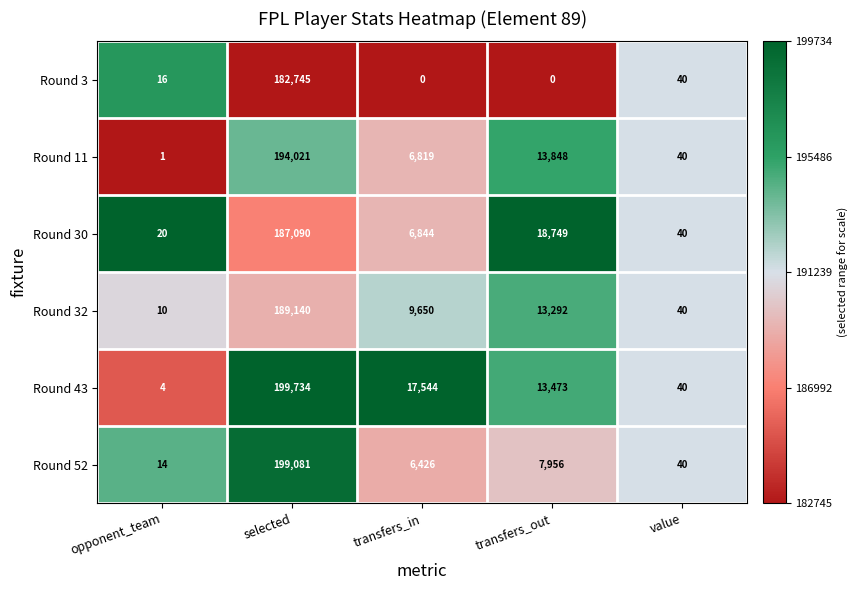

What is the average value of the Round 30 series?

42549